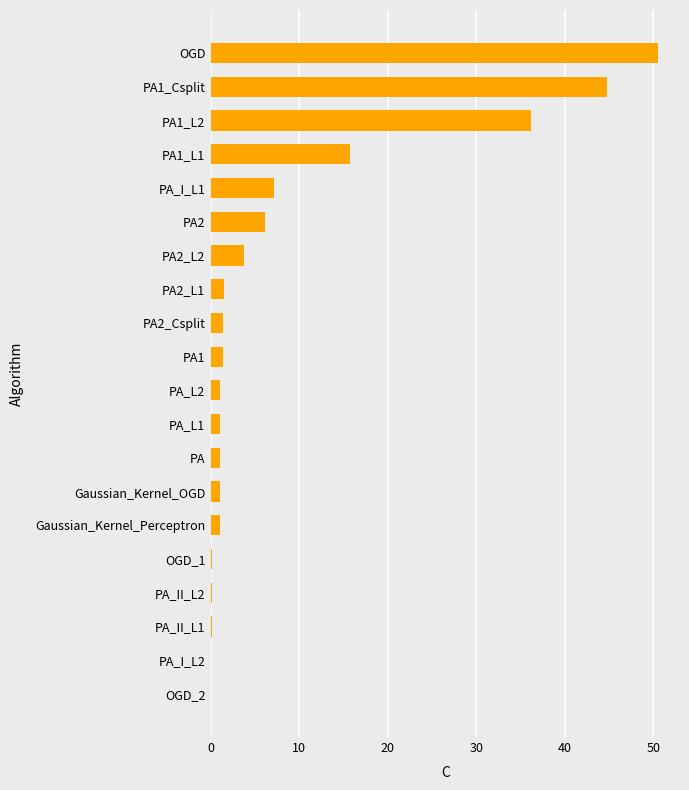

At which category does the chart reach its peak across all series?

OGD